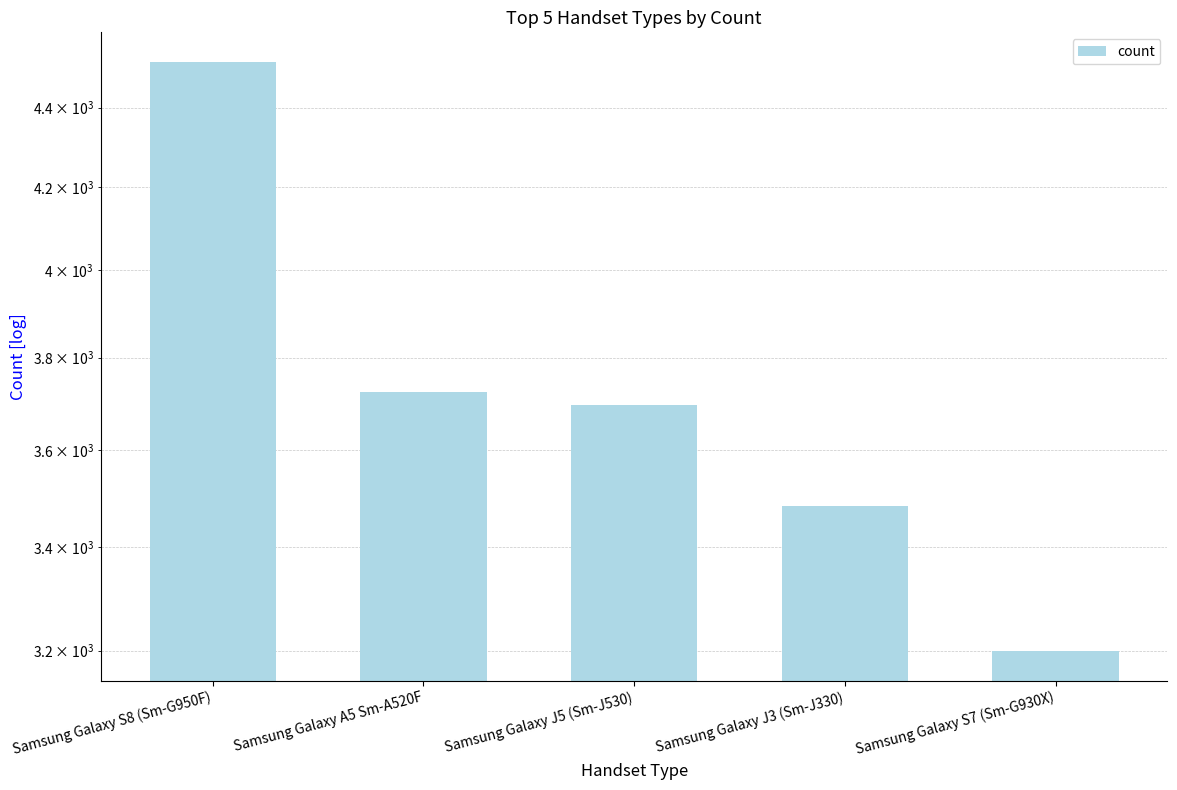

What is the average value?

3725